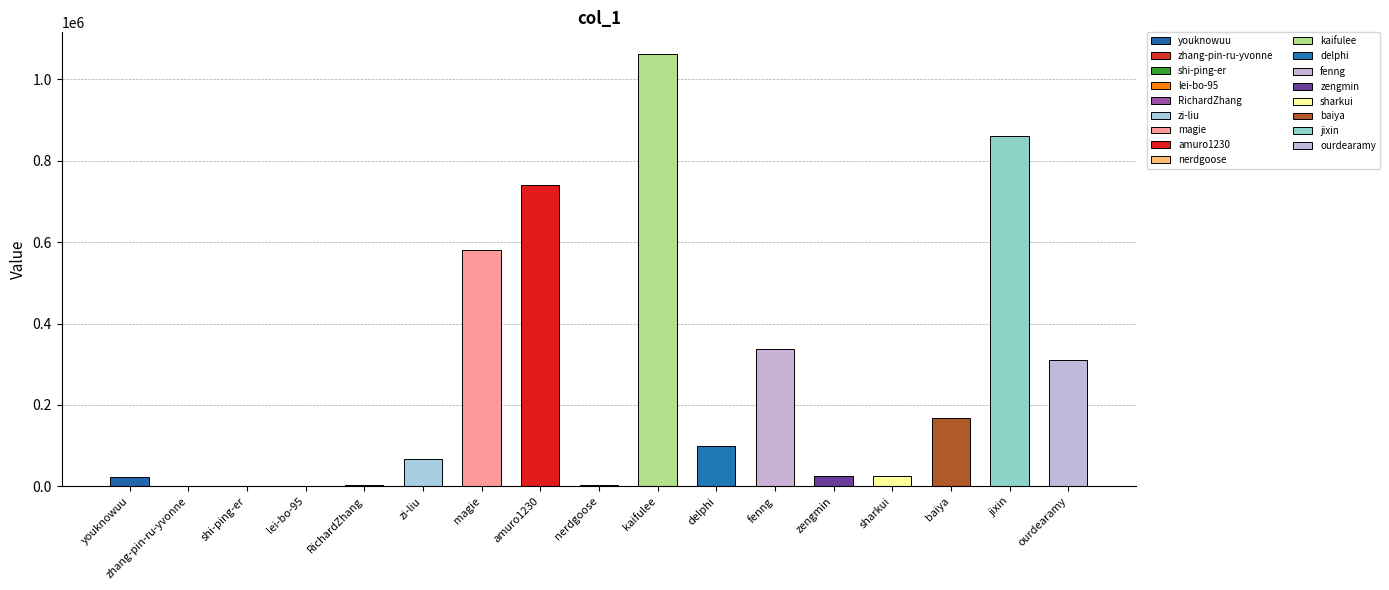

What is the sum of the values at jixin and ourdearamy?

1170631